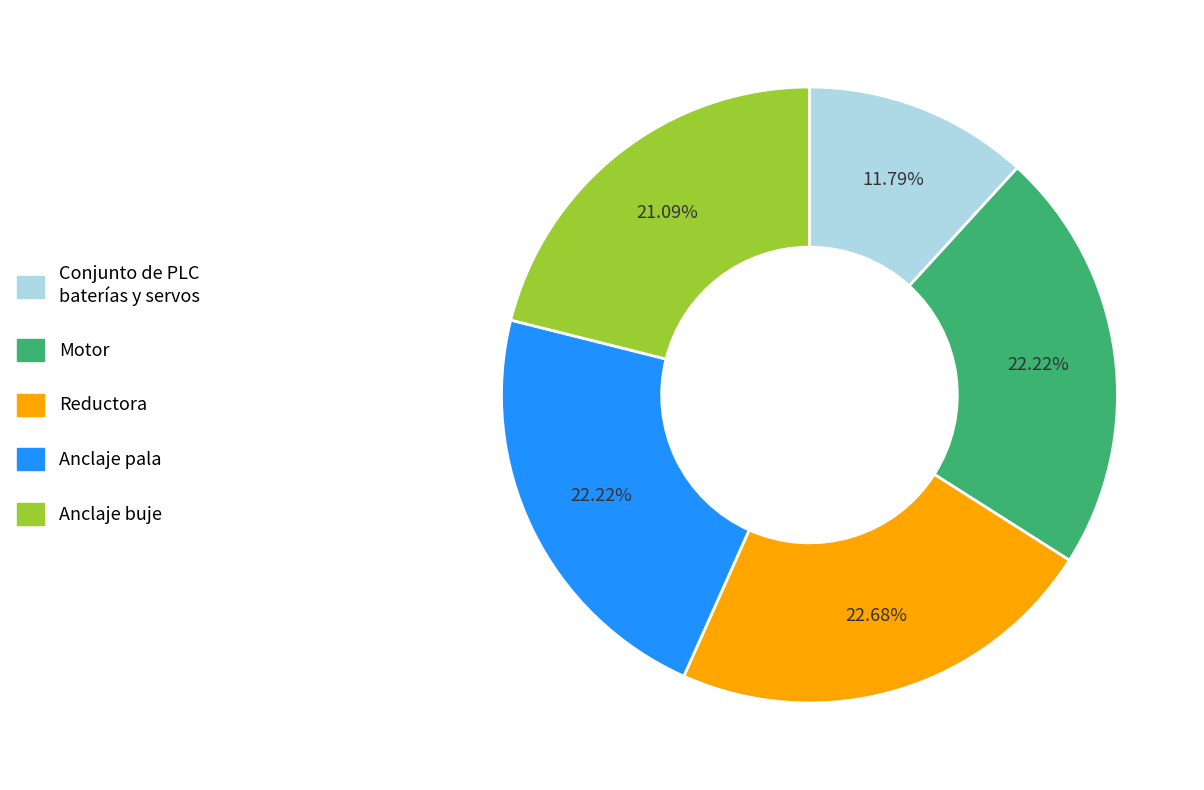

Does Anclaje pala account for over 50% of the chart?

No